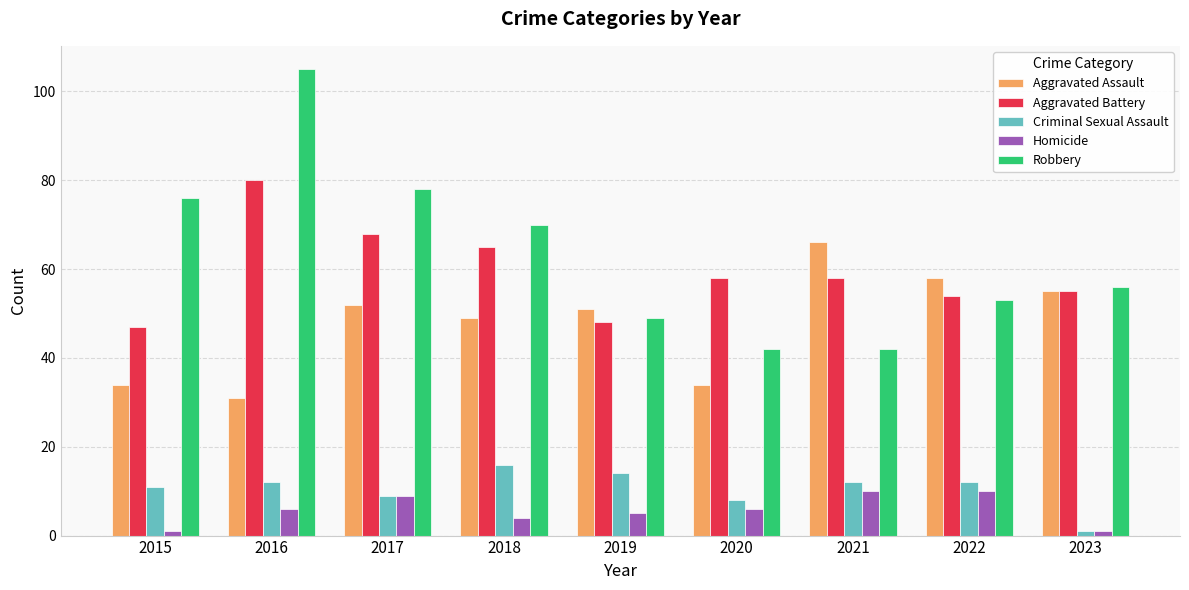

Is the value of Aggravated Assault at 2022 greater than the value of Robbery at 2020?

Yes